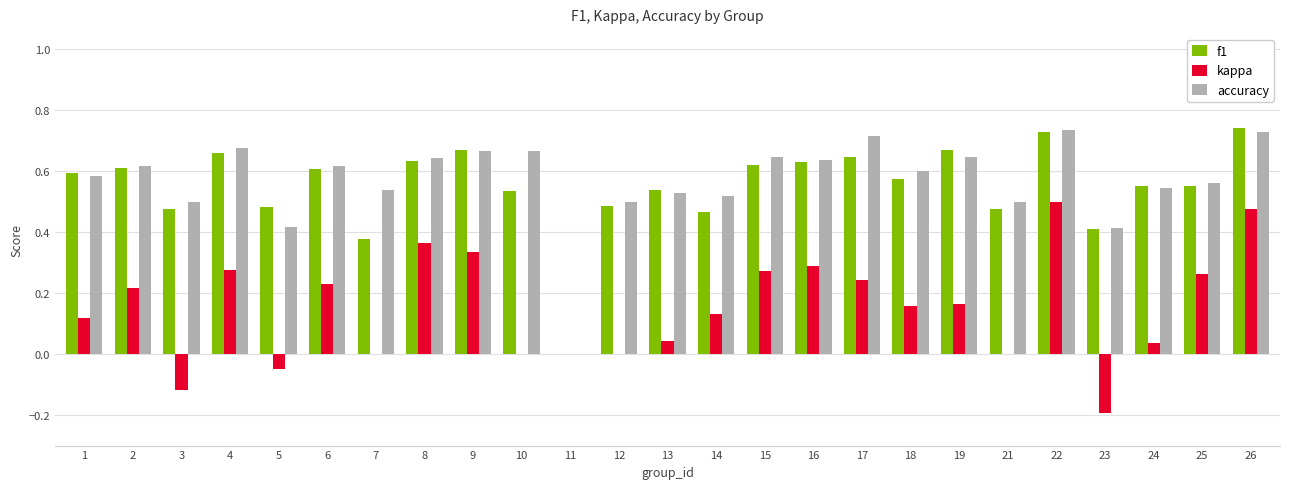

Which series changed the most between 3 and 18?

kappa